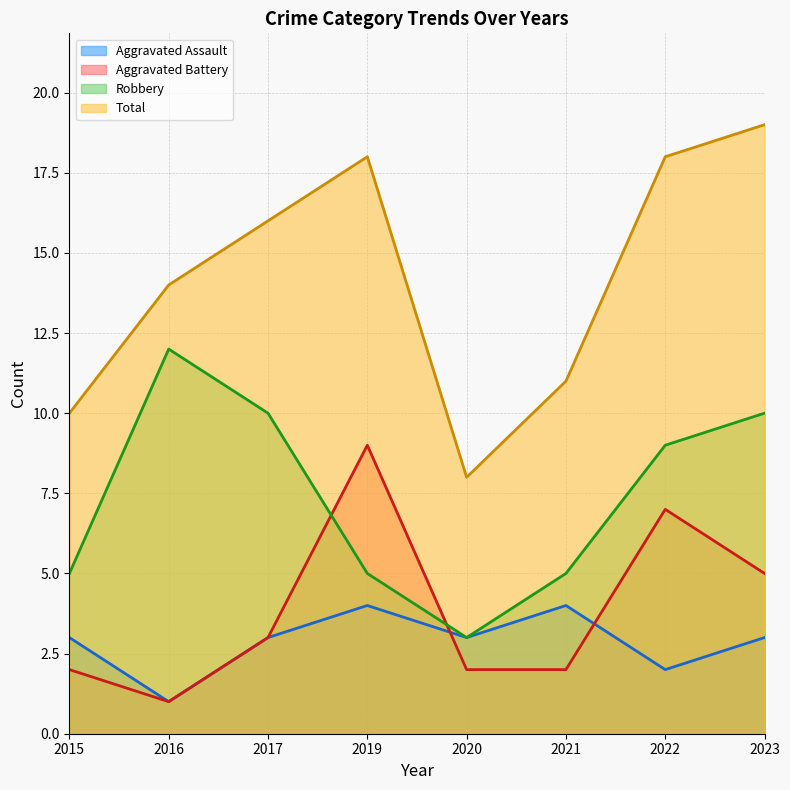

What is the difference between the maximum and minimum values in the Total series?

11